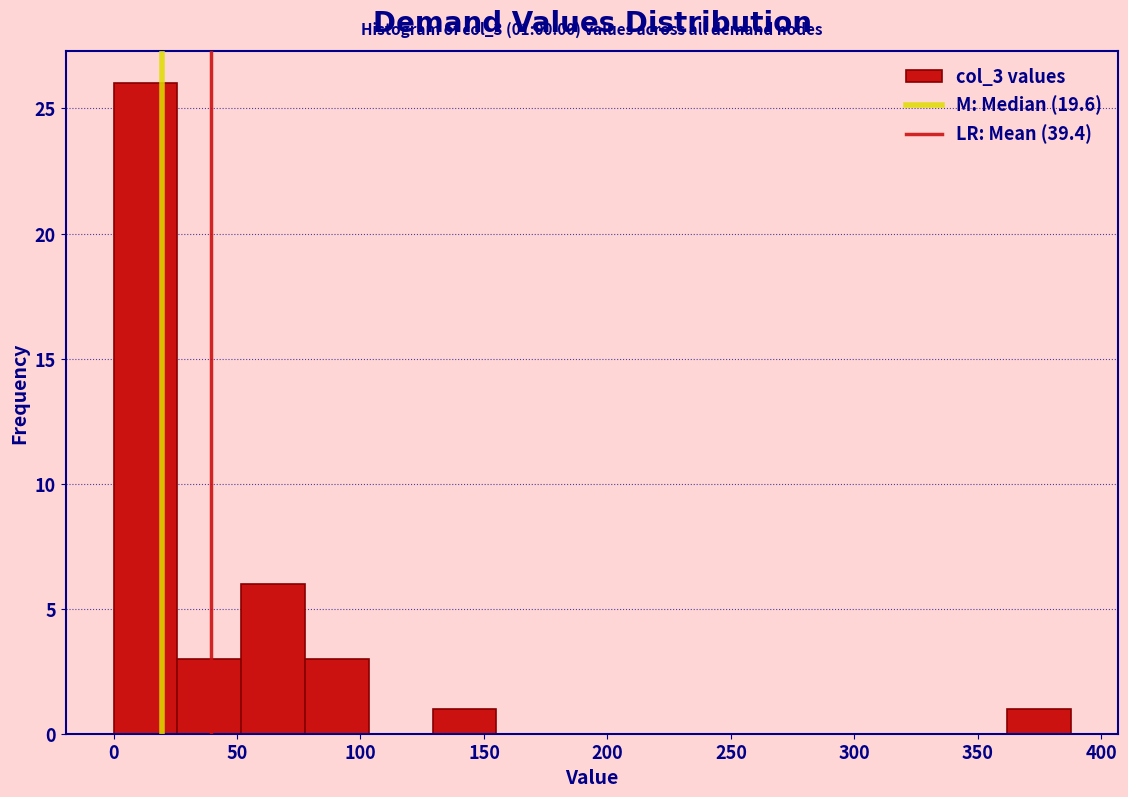

Over which range of the x-axis is the bar tallest?

0 to 25